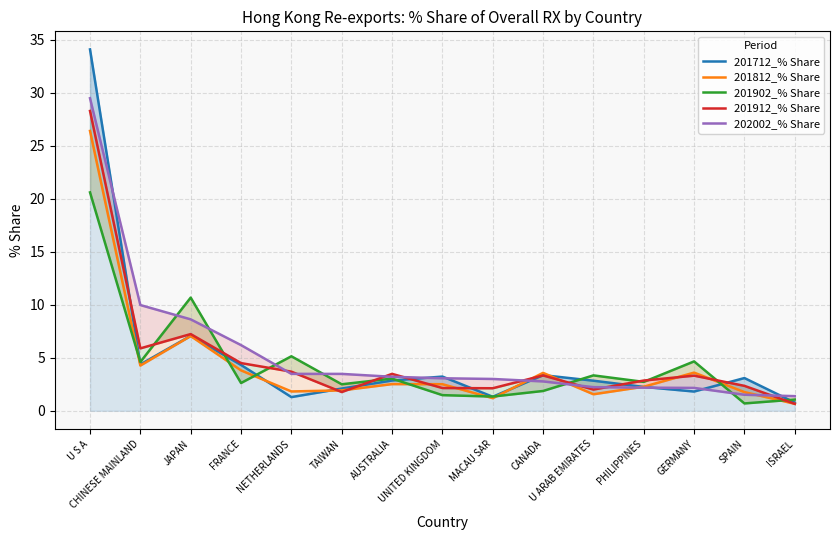

Reading left to right, list all the values displayed in this chart.

201712_% Share: U S A=34.1	CHINESE MAINLAND=4.4	JAPAN=7.1	FRANCE=4.3	NETHERLANDS=1.3	TAIWAN=2.1	AUSTRALIA=2.9	UNITED KINGDOM=3.2	MACAU SAR=1.3	CANADA=3.4	U ARAB EMIRATES=2.8	PHILIPPINES=2.3	GERMANY=1.8	SPAIN=3.1	ISRAEL=0.8
201812_% Share: U S A=26.4	CHINESE MAINLAND=4.3	JAPAN=7.0	FRANCE=3.8	NETHERLANDS=1.8	TAIWAN=1.9	AUSTRALIA=2.5	UNITED KINGDOM=2.5	MACAU SAR=1.2	CANADA=3.6	U ARAB EMIRATES=1.6	PHILIPPINES=2.3	GERMANY=3.6	SPAIN=1.8	ISRAEL=0.7
201902_% Share: U S A=20.6	CHINESE MAINLAND=4.6	JAPAN=10.7	FRANCE=2.6	NETHERLANDS=5.1	TAIWAN=2.5	AUSTRALIA=3.0	UNITED KINGDOM=1.5	MACAU SAR=1.3	CANADA=1.9	U ARAB EMIRATES=3.3	PHILIPPINES=2.7	GERMANY=4.7	SPAIN=0.7	ISRAEL=1.1
201912_% Share: U S A=28.3	CHINESE MAINLAND=5.9	JAPAN=7.2	FRANCE=4.5	NETHERLANDS=3.7	TAIWAN=1.8	AUSTRALIA=3.5	UNITED KINGDOM=2.1	MACAU SAR=2.1	CANADA=3.3	U ARAB EMIRATES=2.0	PHILIPPINES=2.9	GERMANY=3.3	SPAIN=2.4	ISRAEL=0.7
202002_% Share: U S A=29.5	CHINESE MAINLAND=10.0	JAPAN=8.6	FRANCE=6.2	NETHERLANDS=3.5	TAIWAN=3.5	AUSTRALIA=3.2	UNITED KINGDOM=3.1	MACAU SAR=3.0	CANADA=2.8	U ARAB EMIRATES=2.2	PHILIPPINES=2.2	GERMANY=2.2	SPAIN=1.5	ISRAEL=1.4